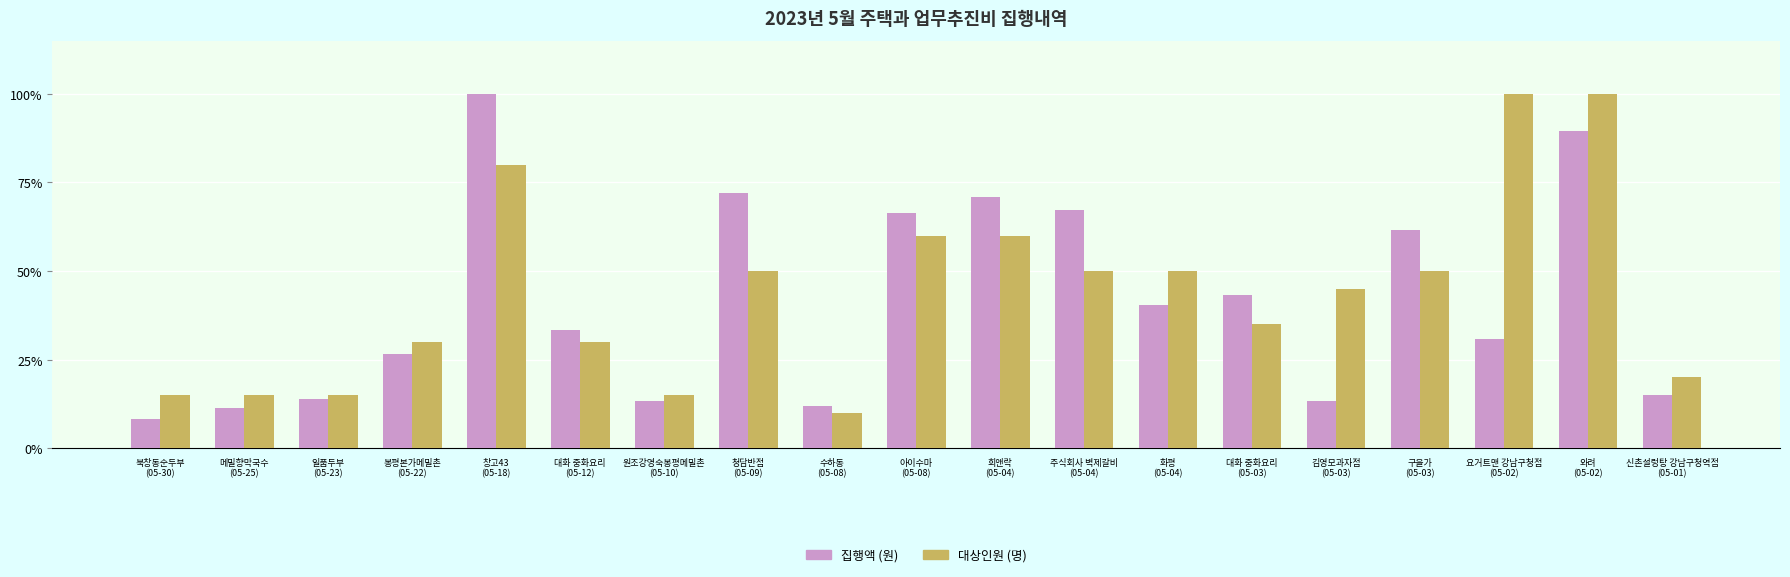

Is it true that 집행액 (원) equals 13.8 at 일품두부
(05-23)?

True